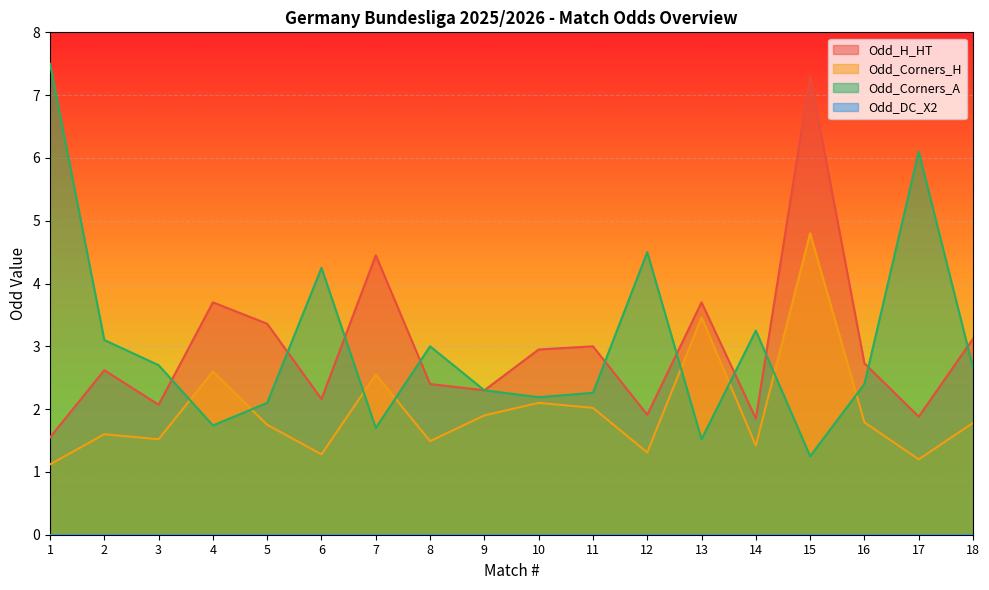

Read the Odd_H_HT value at 13.

3.7